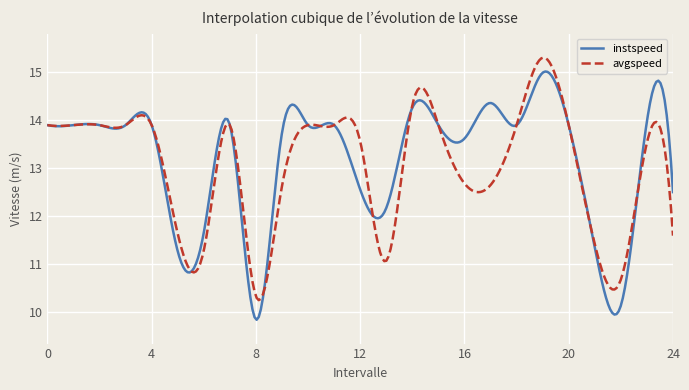

Which series has the widest spread of values?

instspeed